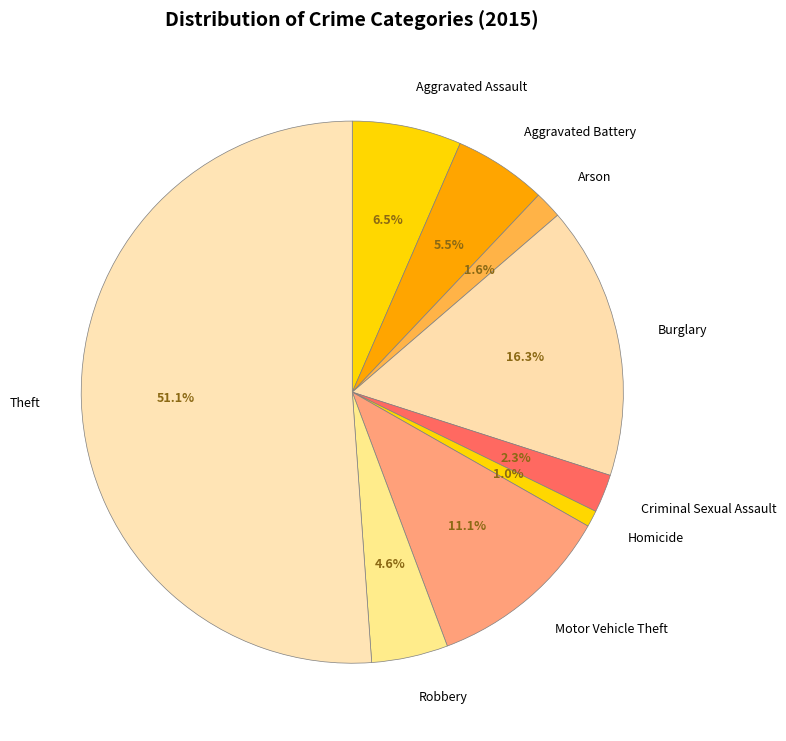

To the nearest percent, what is the difference between the Robbery and Criminal Sexual Assault slice percentages?

2%